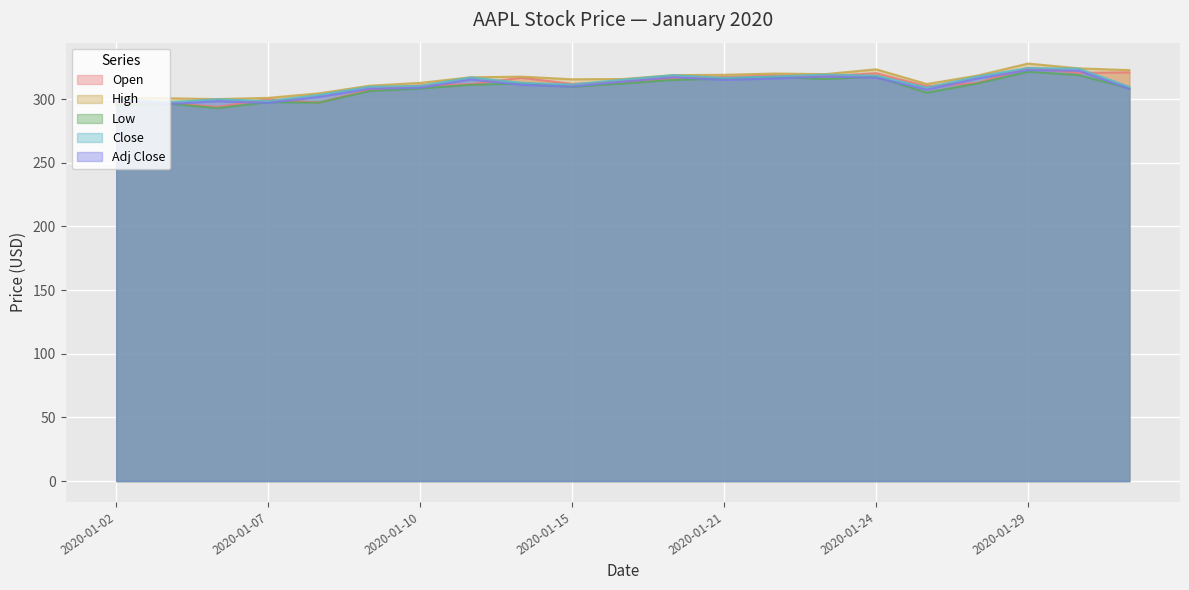

True or false: Close has more than 0 points higher than both neighbors.

True